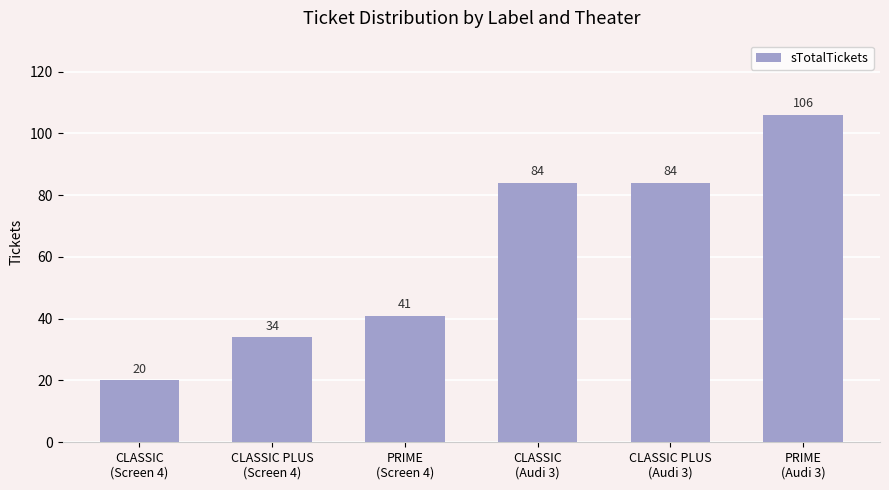

What is the value of the 6th bar from the left?

106